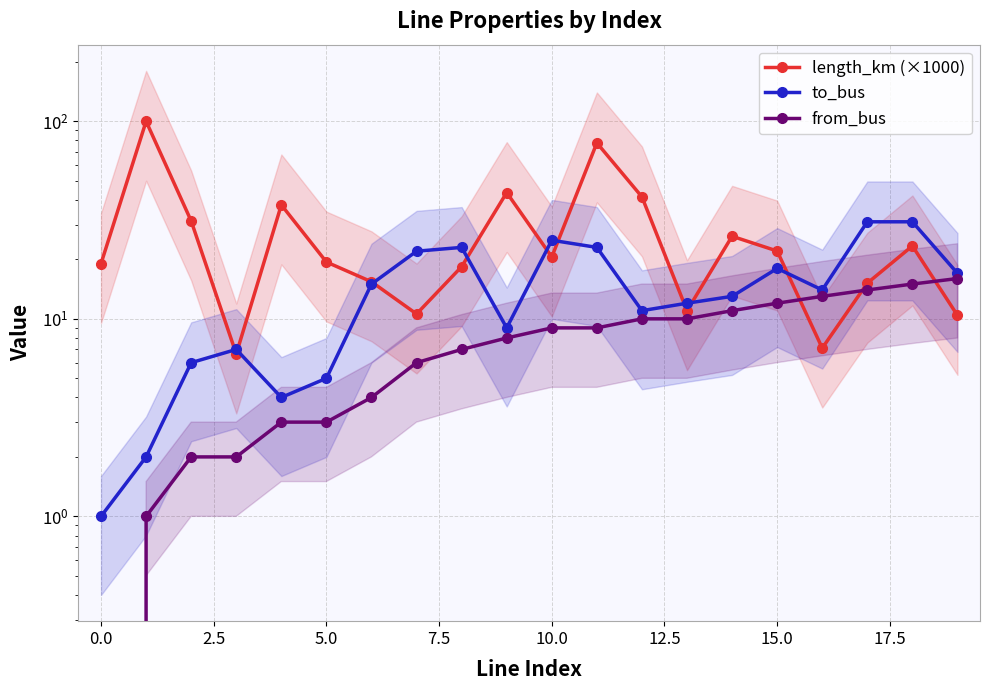

How many lines are shown in the chart?

3